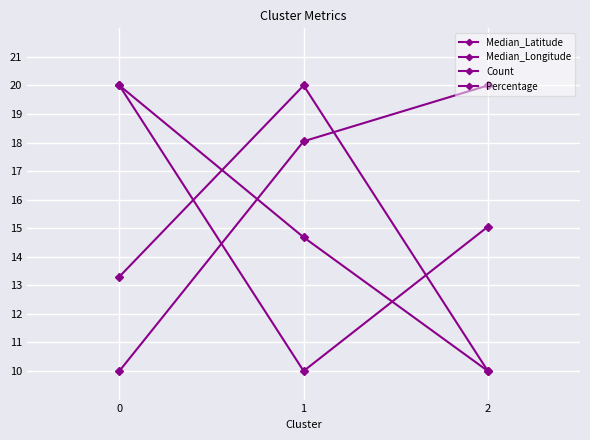

Is this an area chart (filled region under the line)?

No